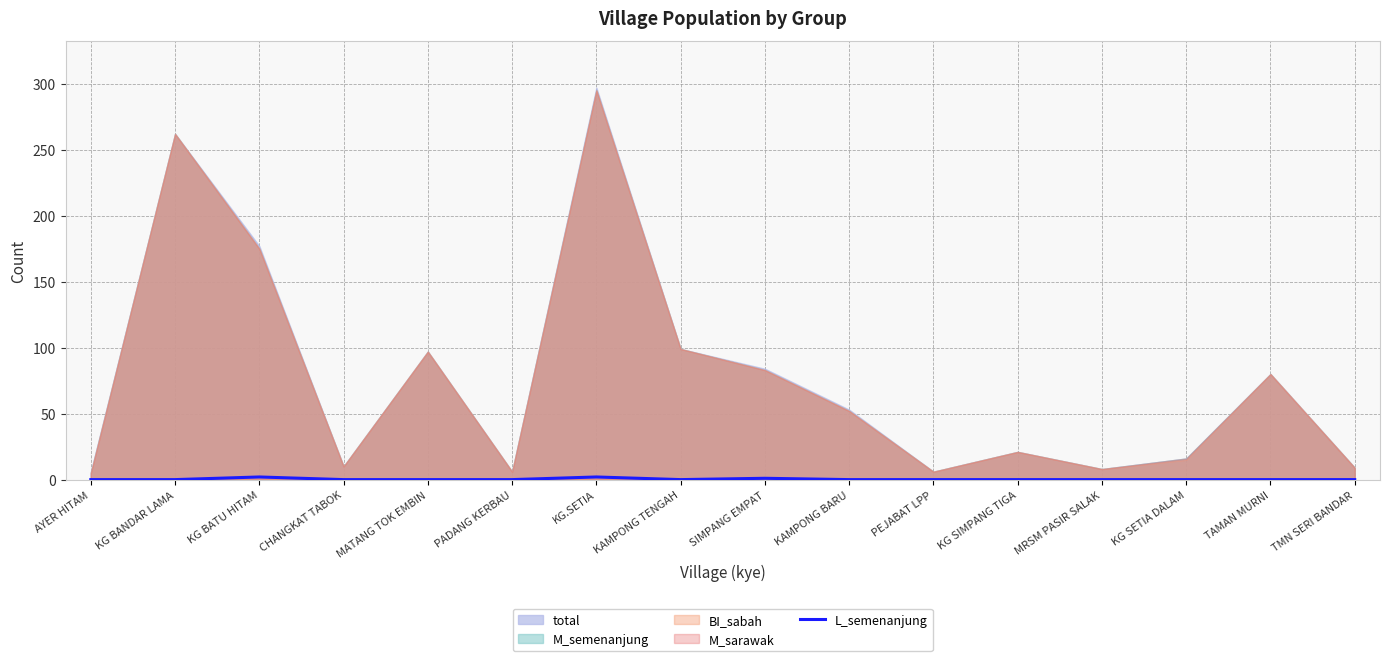

What is the label of the 2nd point from the right?

TAMAN MURNI